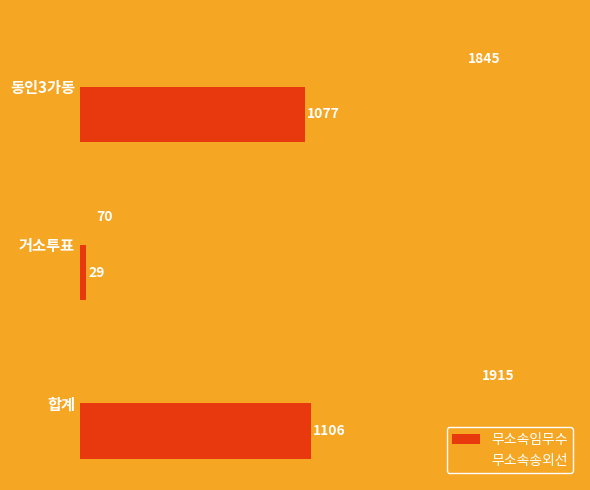

How many data points in 무소속임무수 are less than 1077?

1